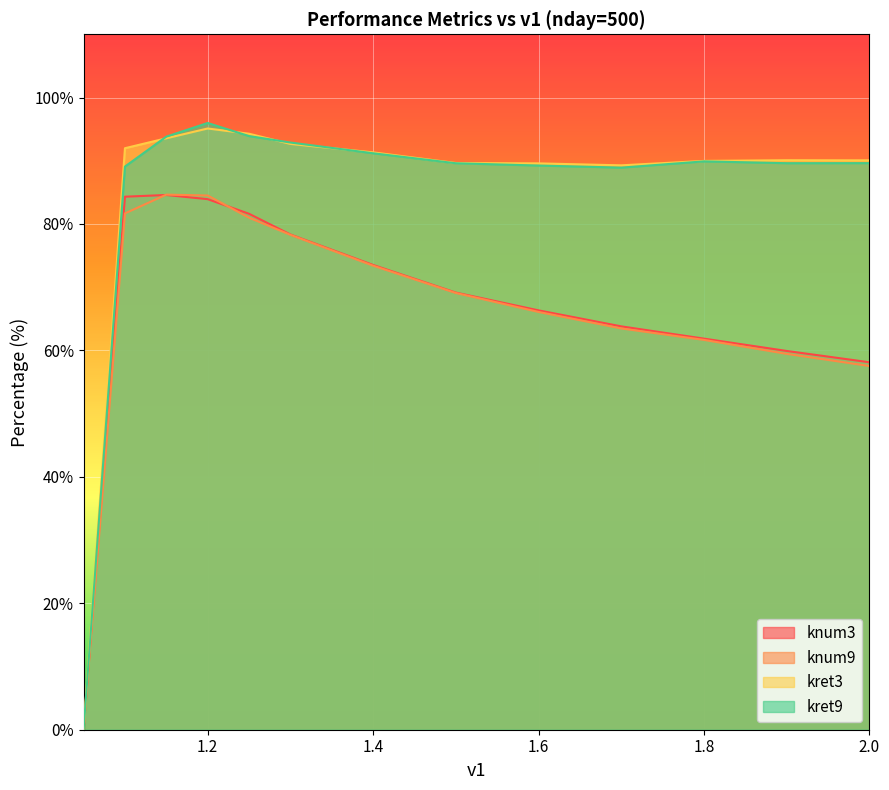

The value of knum3 at 1.6 is 119.3. True or false?

False